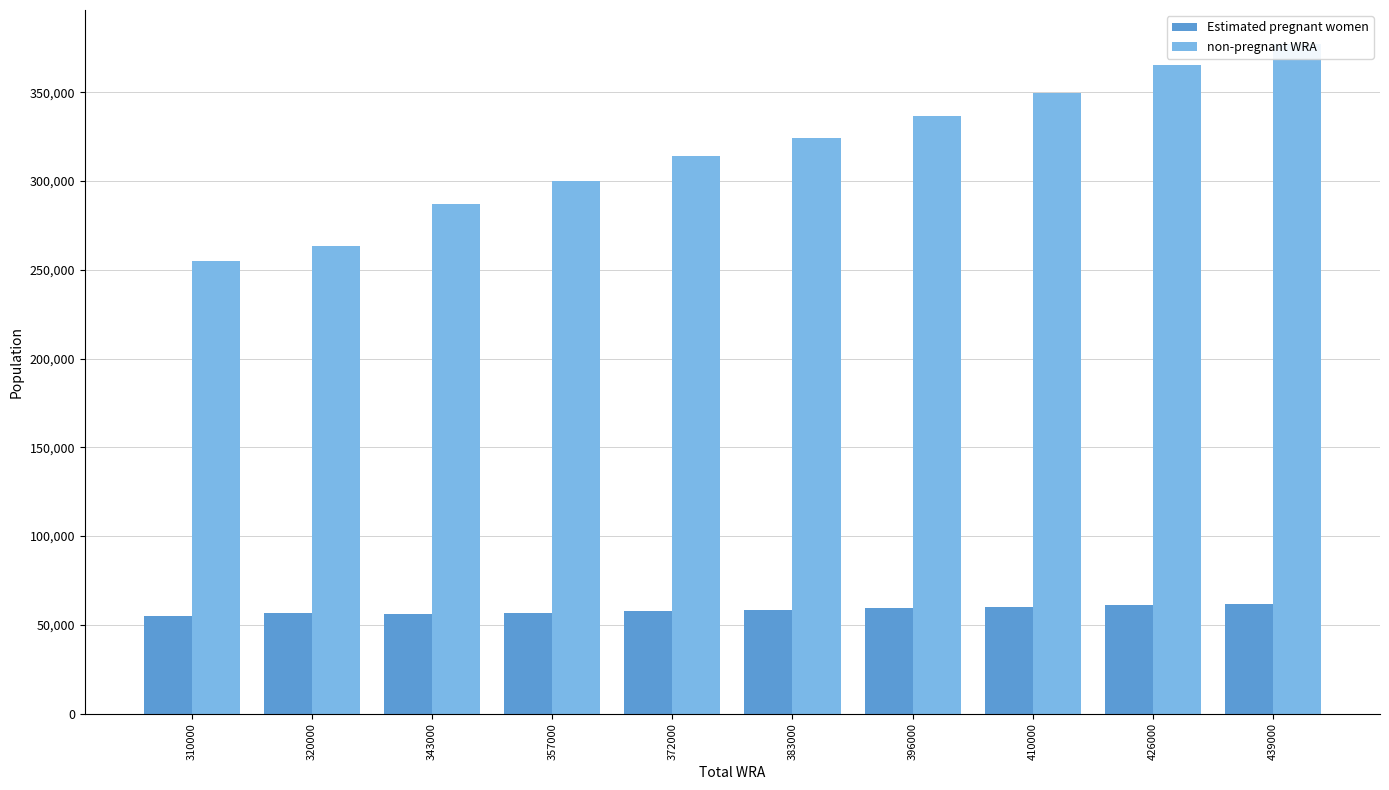

At which label does Estimated pregnant women reach its minimum?

310000